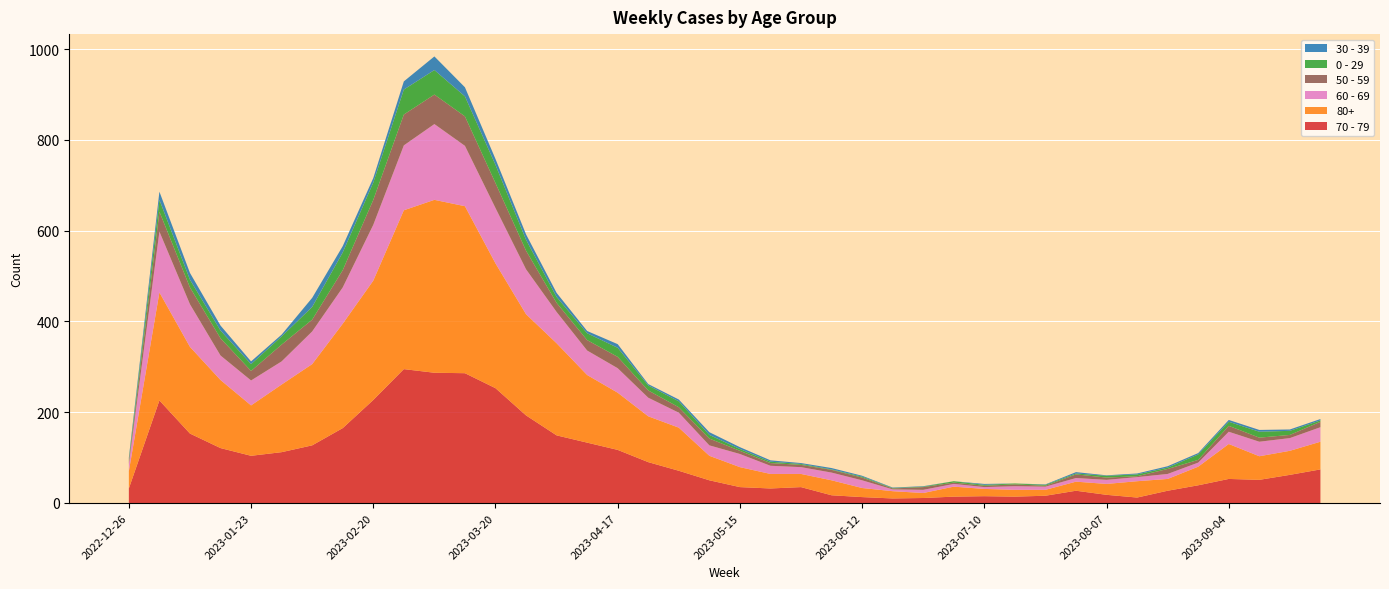

Reading right to left, extract all data points from this chart.

70 - 79: 74	62	51	53	39	27	12	18	27	16	14	15	14	11	10	13	17	35	32	35	50	71	90	117	133	149	193	253	286	287	295	227	165	127	112	104	121	153	226	32
80+: 61	53	52	77	41	26	36	24	20	13	15	16	22	11	16	20	33	29	32	44	54	95	101	126	149	203	223	275	368	381	350	263	230	179	149	111	150	191	238	38
60 - 69: 32	28	32	27	9	11	9	9	8	7	8	4	6	7	4	17	17	15	18	29	23	33	41	54	54	69	99	122	133	167	143	123	80	72	51	55	54	94	134	16
50 - 59: 12	7	9	13	6	11	2	5	8	2	4	3	3	6	2	6	6	5	6	7	15	12	16	25	23	20	41	55	65	65	68	55	38	26	37	21	38	37	44	5
0 - 29: 3	9	13	9	12	3	4	4	2	2	2	2	3	1	1	2	1	2	3	4	8	13	11	20	15	13	24	40	44	54	55	38	39	28	18	15	17	17	26	4
30 - 39: 3	3	4	4	3	3	2	1	3	1	0	2	0	1	1	2	3	2	3	4	6	4	3	8	5	9	12	13	20	30	18	10	14	20	4	6	11	15	18	5